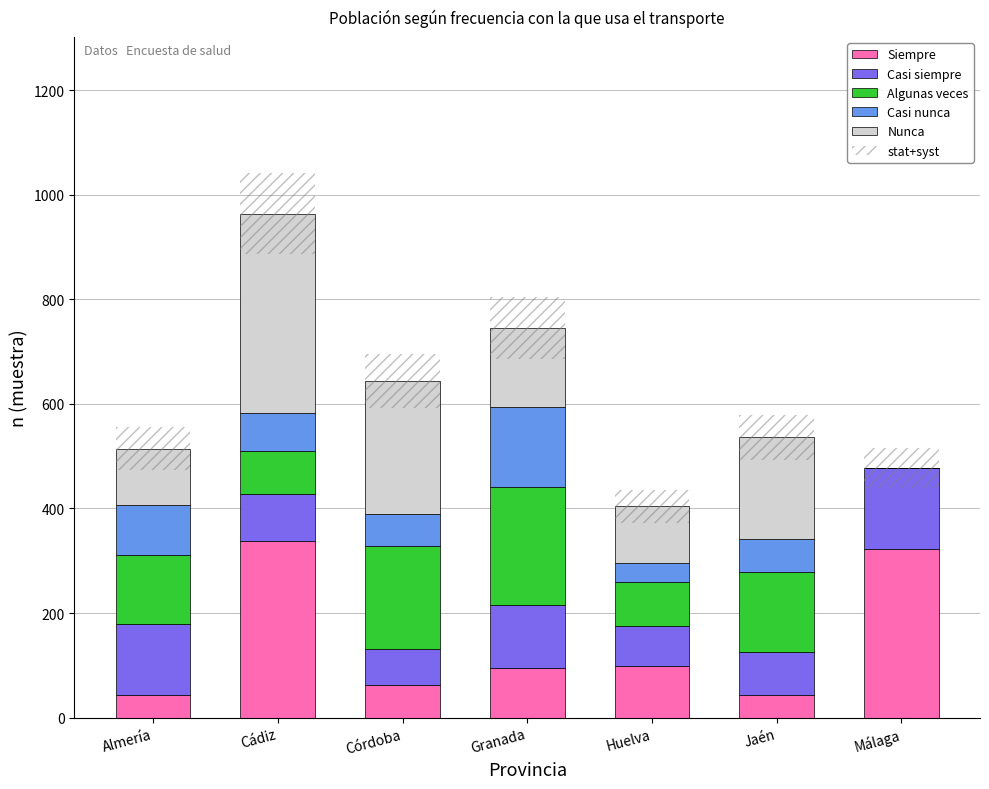

Is the value of Casi siempre at Jaén greater than the value of stat+syst at Granada?

No